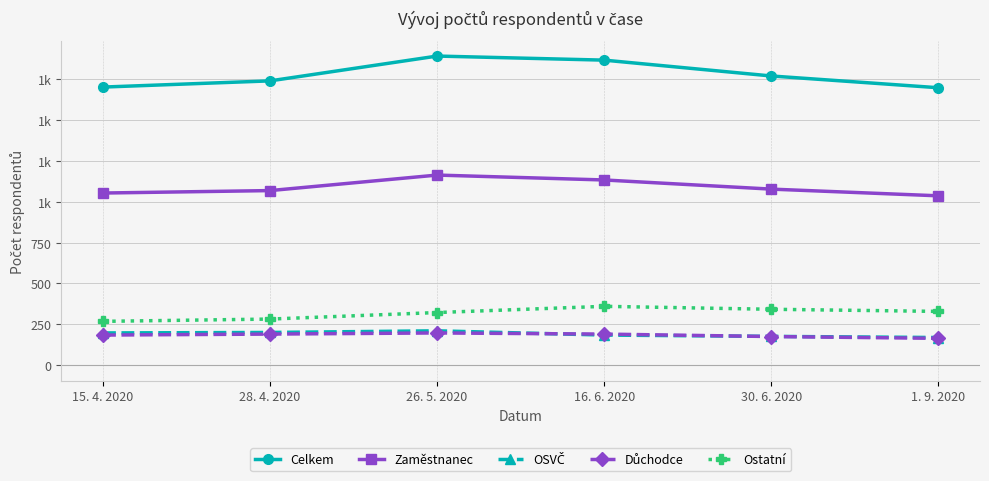

Reading right to left, what are all the values shown in this chart?

Celkem: 1699	1771	1868	1893	1741	1703
Zaměstnanec: 1037	1078	1134	1164	1069	1054
OSVČ: 169	176	184	210	200	197
Důchodce: 164	175	190	197	190	184
Ostatní: 329	342	360	322	282	268